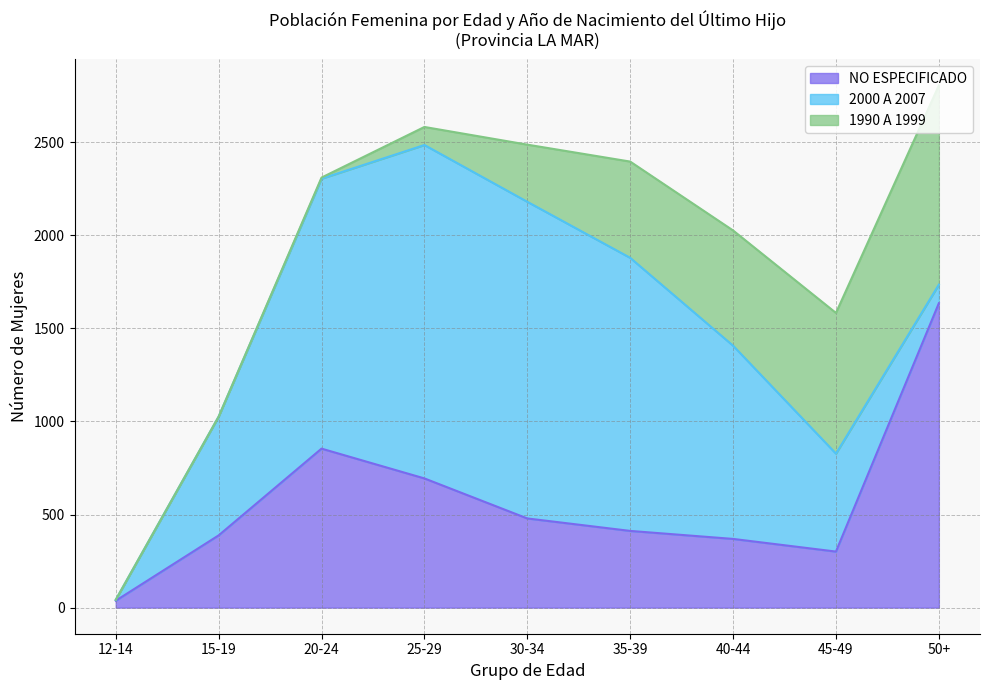

Rank the series by their maximum value, from highest to lowest.

2000 A 2007, NO ESPECIFICADO, 1990 A 1999